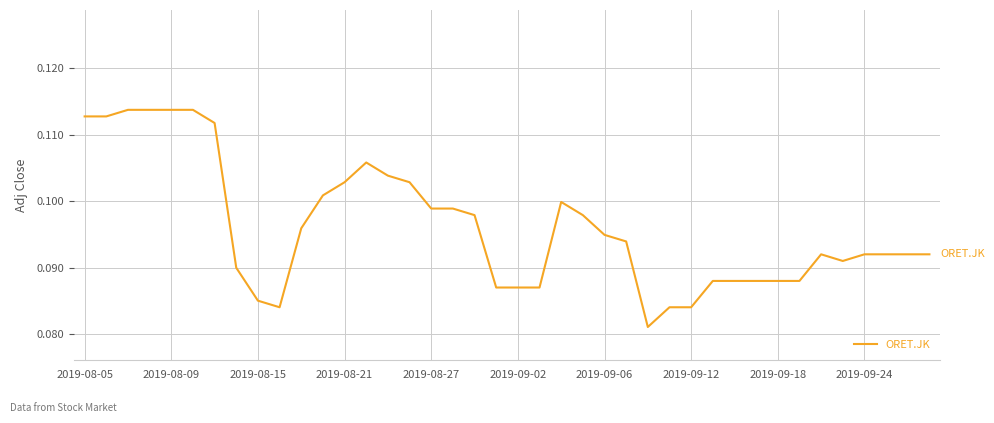

Does the chart have visible grid lines?

Yes